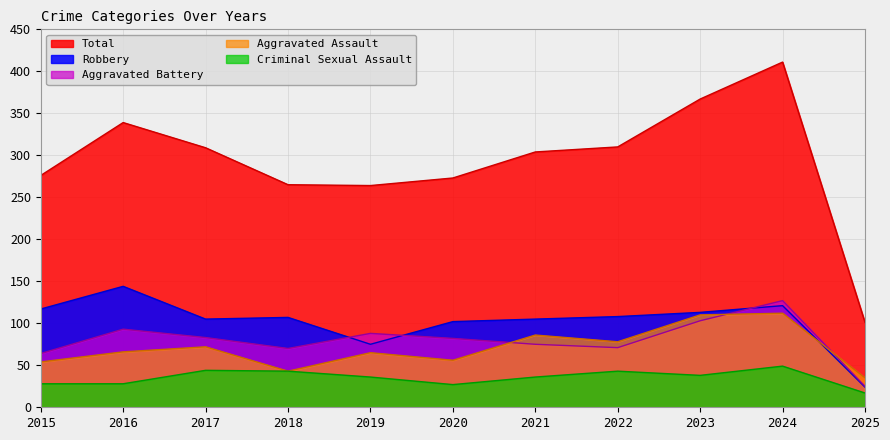

True or false: Robbery and Criminal Sexual Assault intersect in this chart.

False